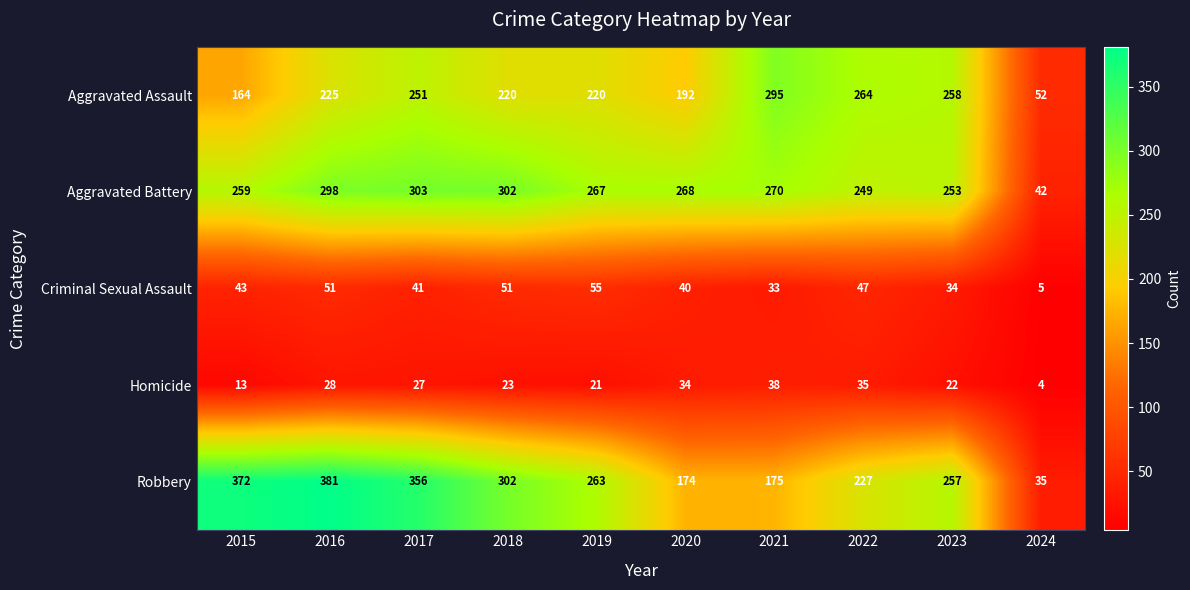

At how many categories does at least one series exceed 282?

5